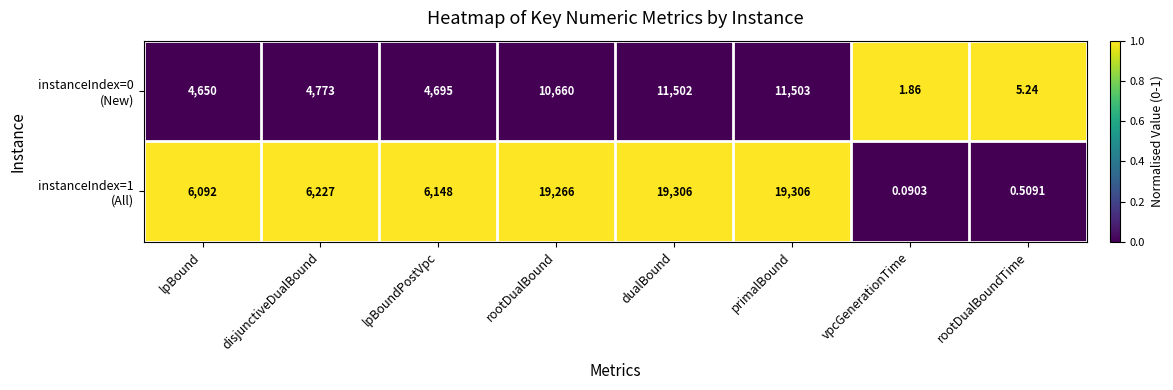

At which category is the sum across all series the highest?

primalBound